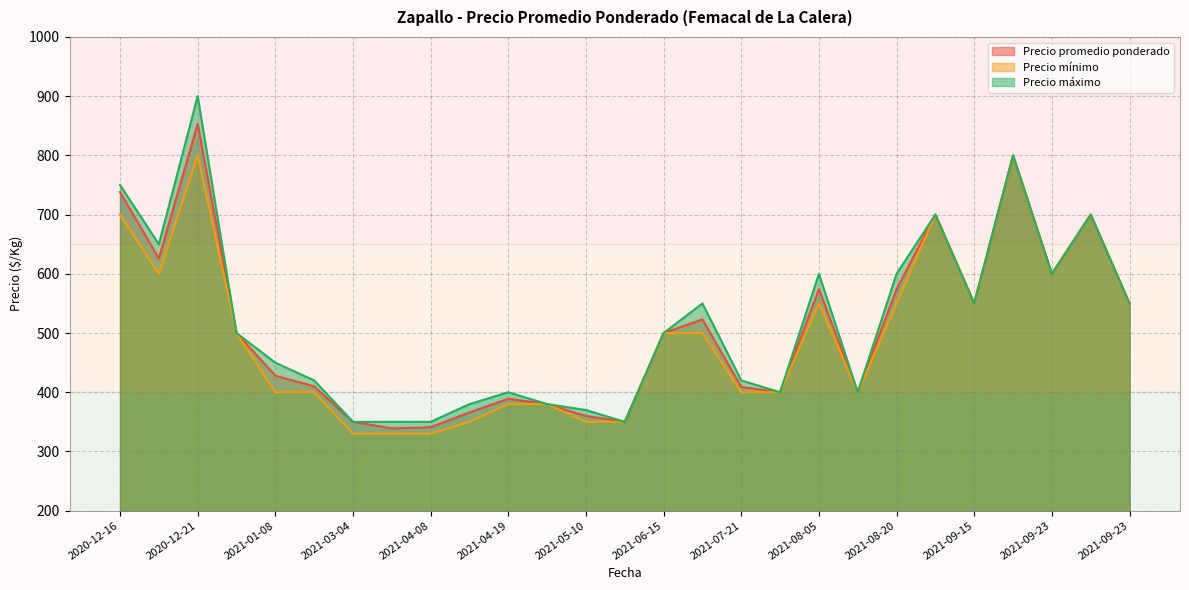

Rank the series by their average value, from lowest to highest.

Precio mínimo, Precio promedio ponderado, Precio máximo